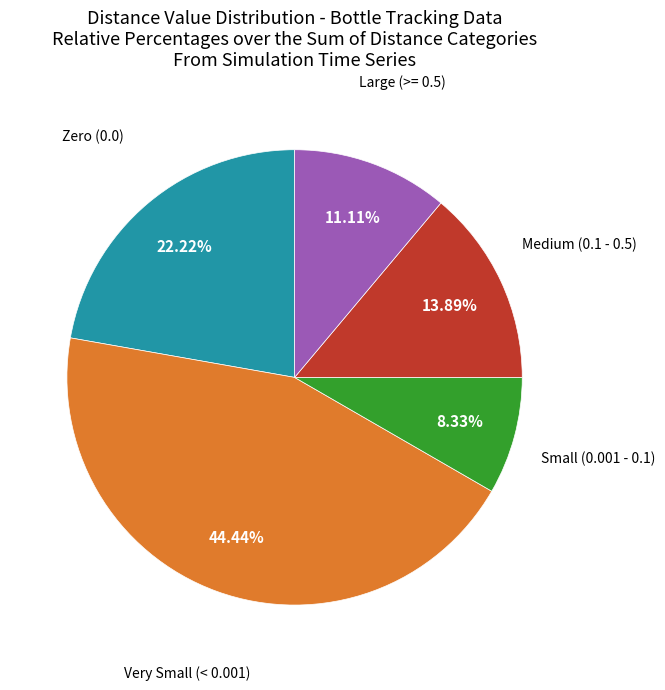

Is there any slice that represents more than half of the pie?

No